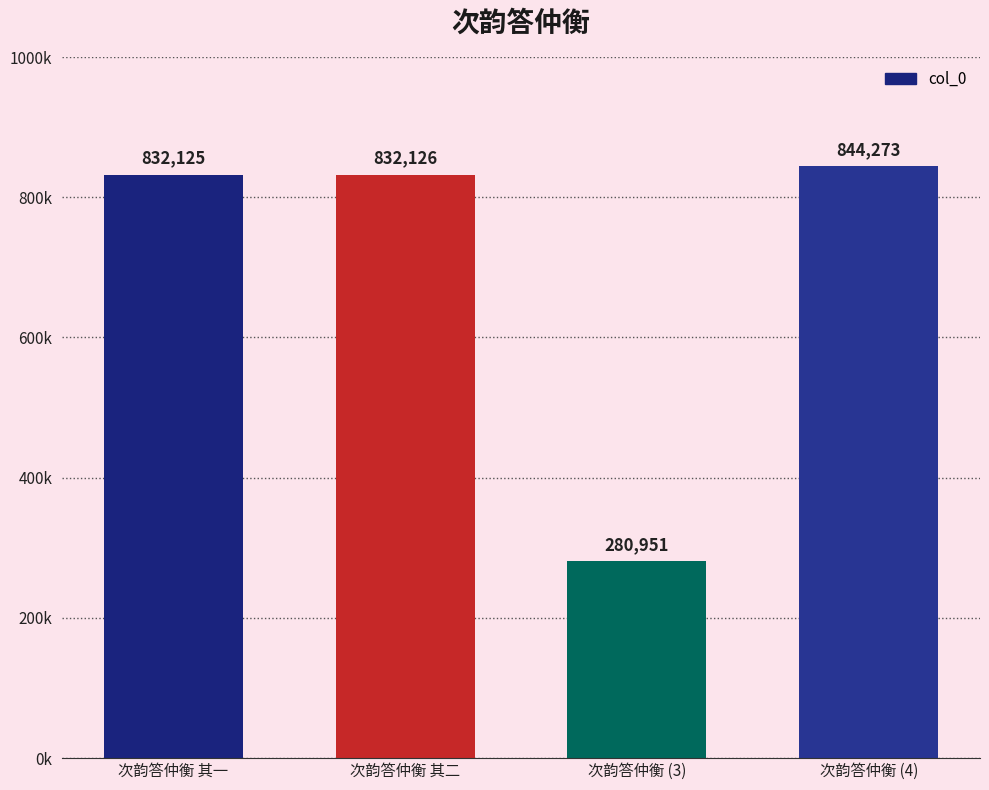

The chart shows a value of 844273 at 次韵答仲衡 (4). True or false?

True